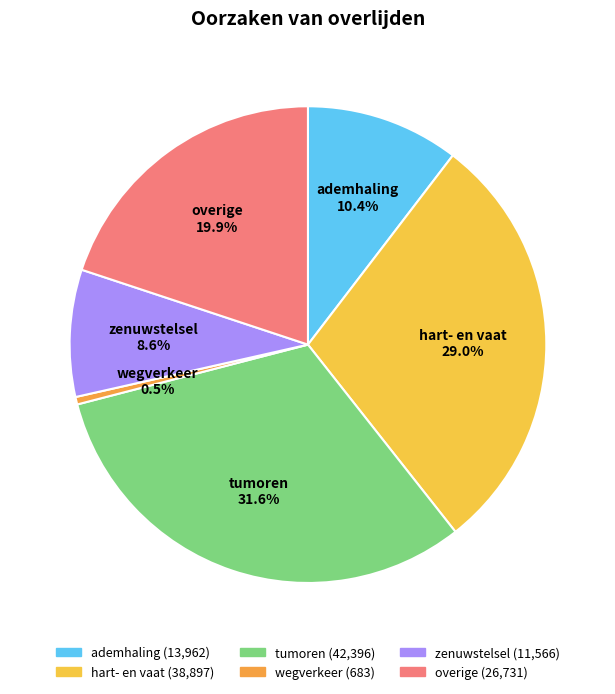

Does ademhaling account for over 50% of the chart?

No